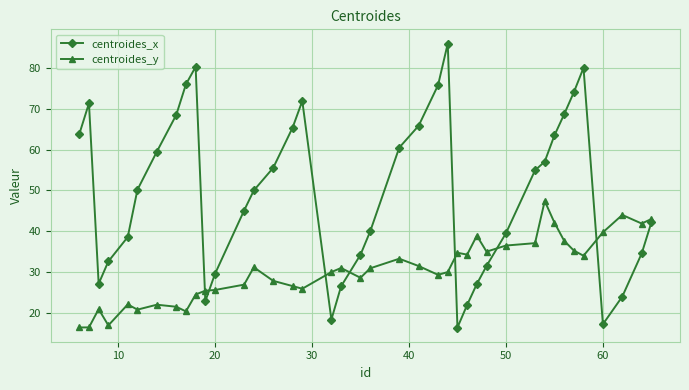

What is the difference between the maximum and second lowest values in the centroides_y series?

31.0